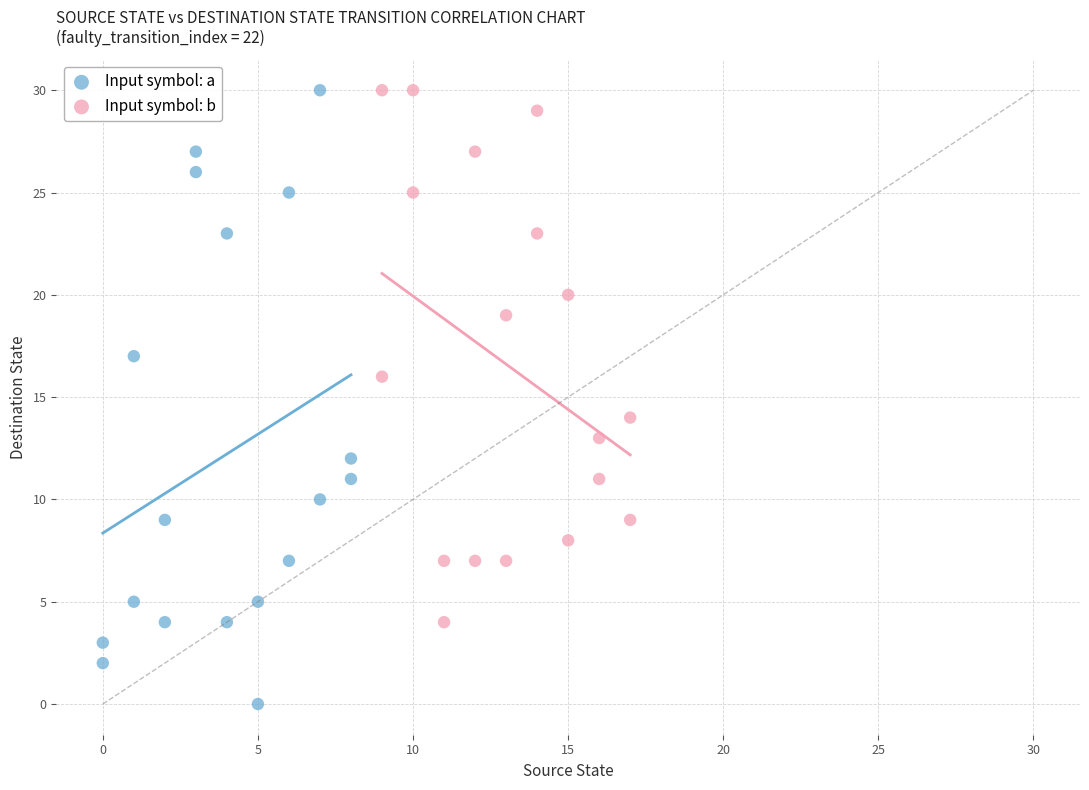

Which series reaches the minimum Y coordinate?

Input symbol: a